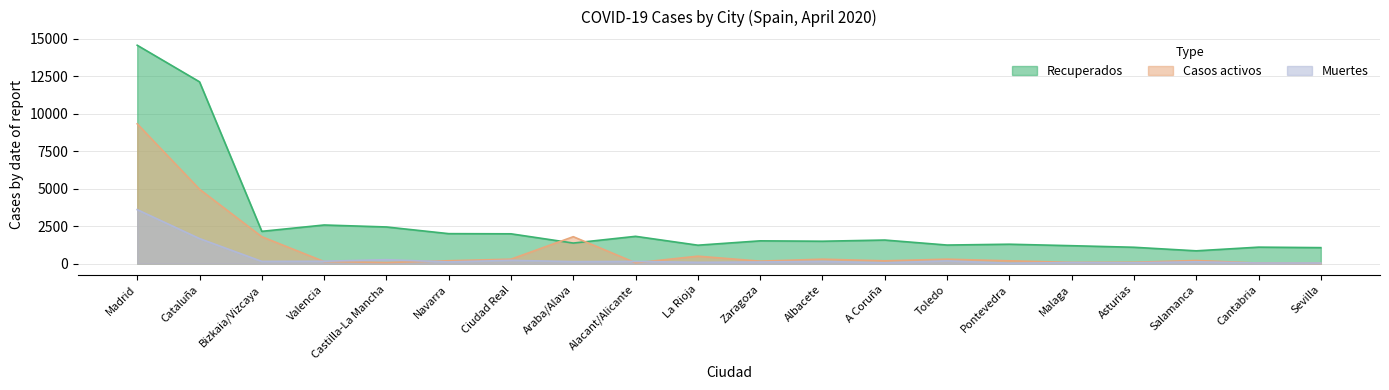

At which label does Recuperados reach its minimum?

Salamanca